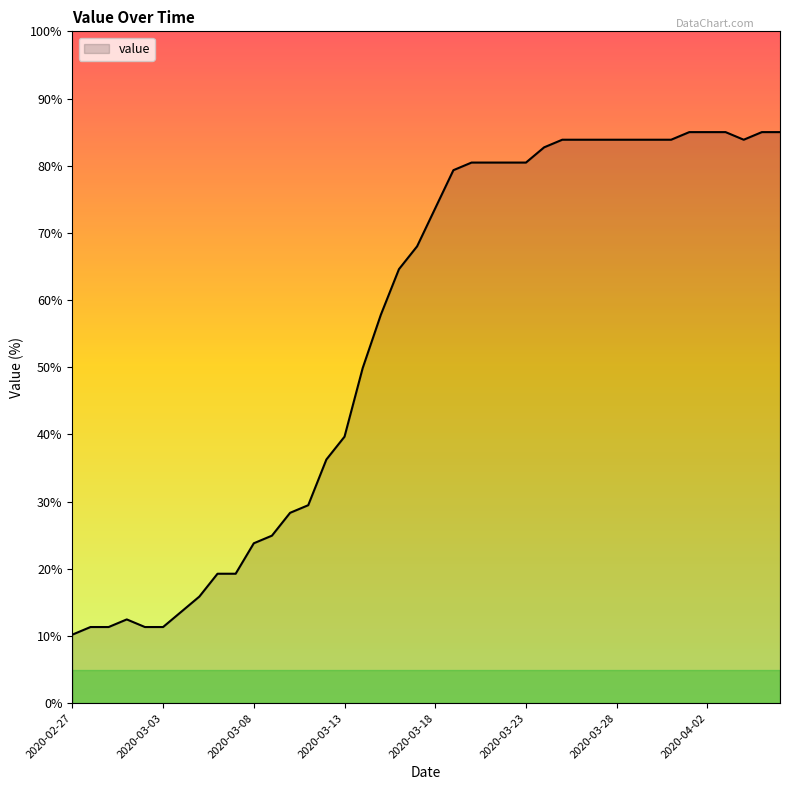

What is the minimum value shown in the chart?

10.2